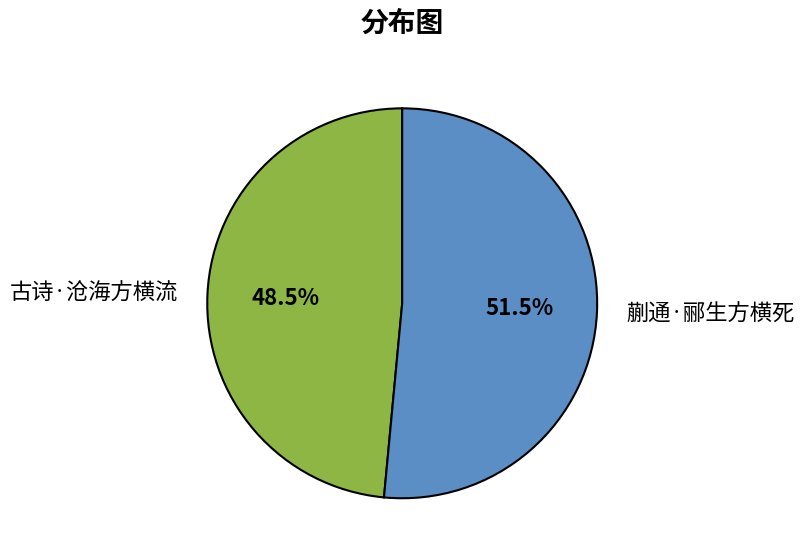

Approximately how many times larger is the value at 古诗·沧海方横流 compared to 蒯通·郦生方横死?

0.9